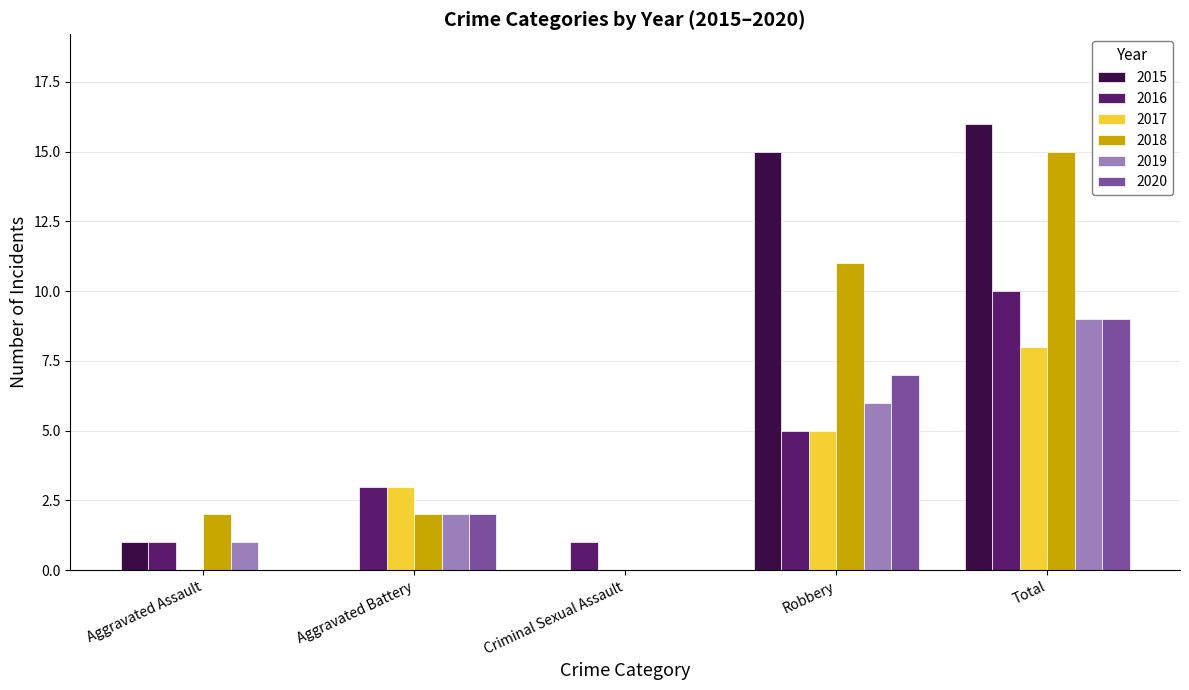

What are all the series names shown in the legend?

2015, 2016, 2017, 2018, 2019, 2020